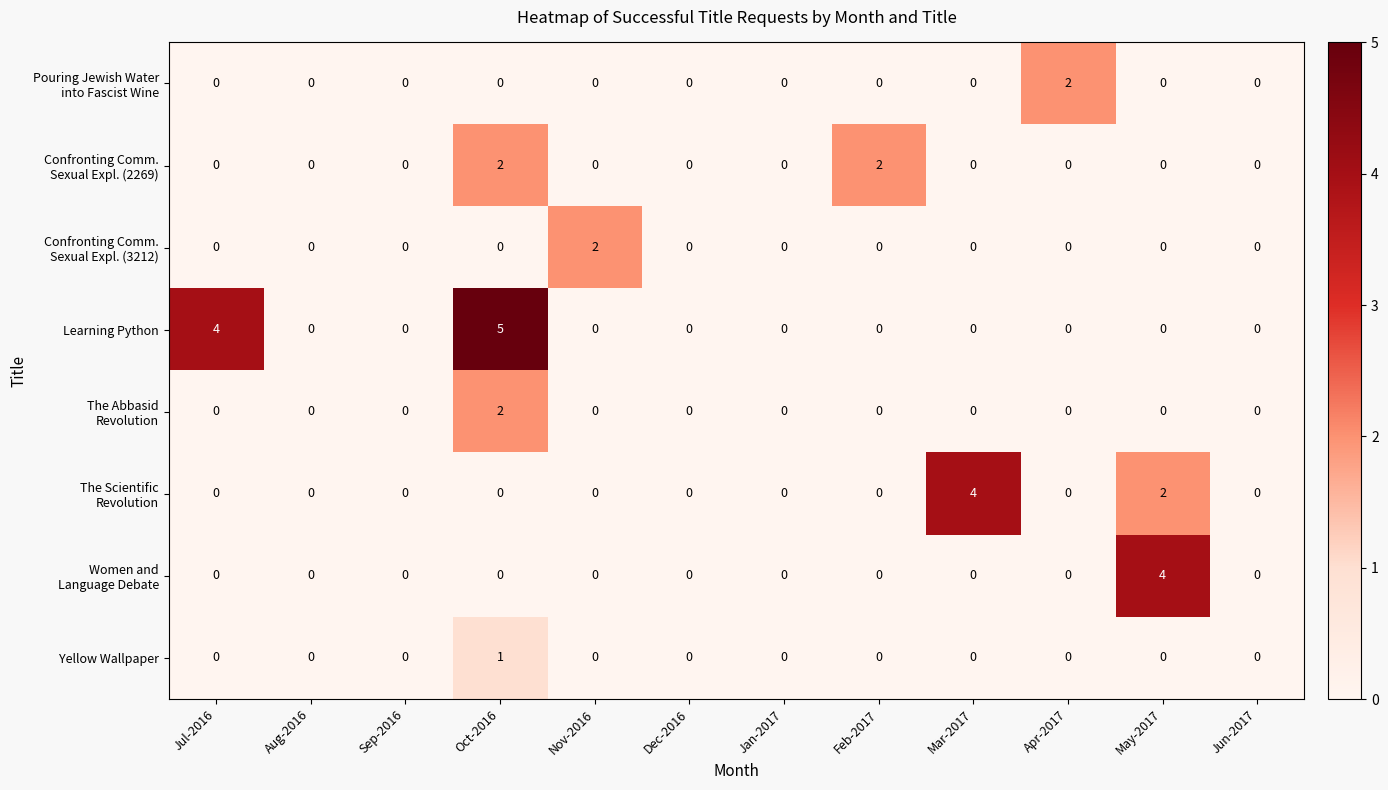

Count the number of categories in the chart.

12